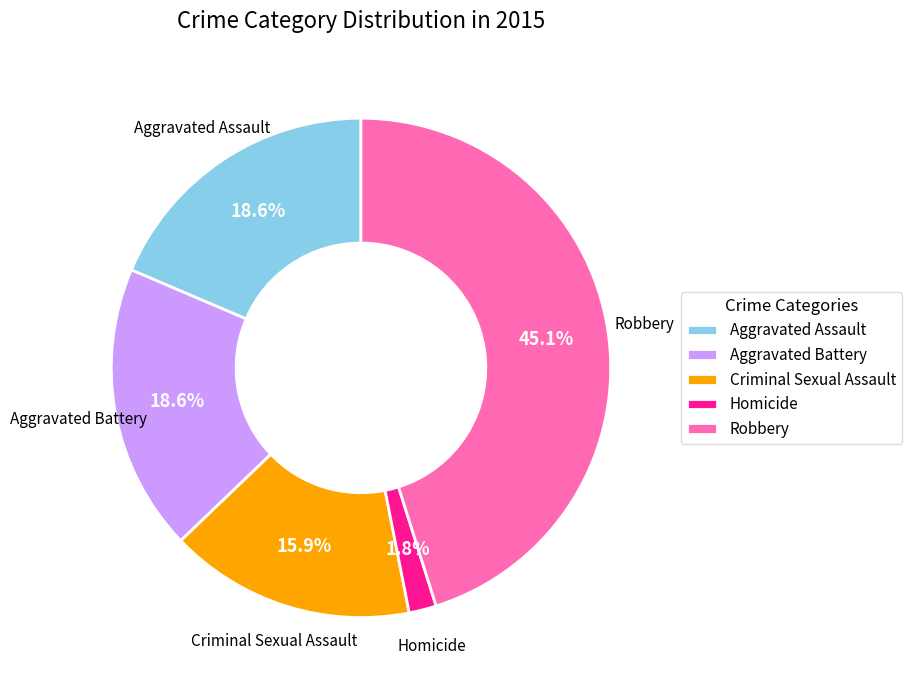

Count the number of slices in the pie.

5